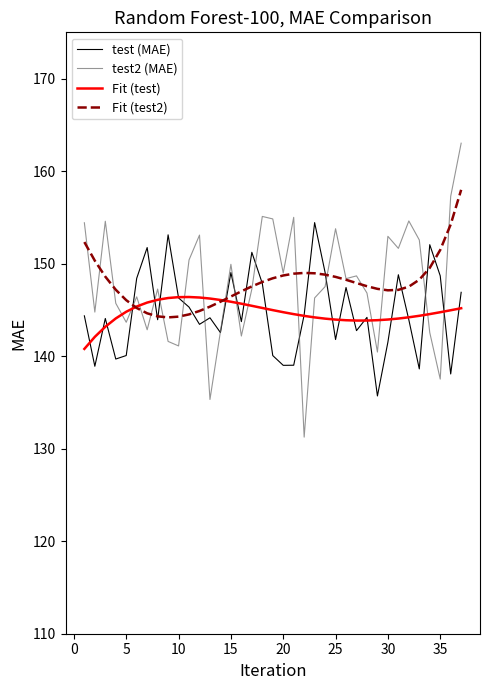

List the series in order of their peak value, lowest first.

Fit (test), test (MAE), Fit (test2), test2 (MAE)